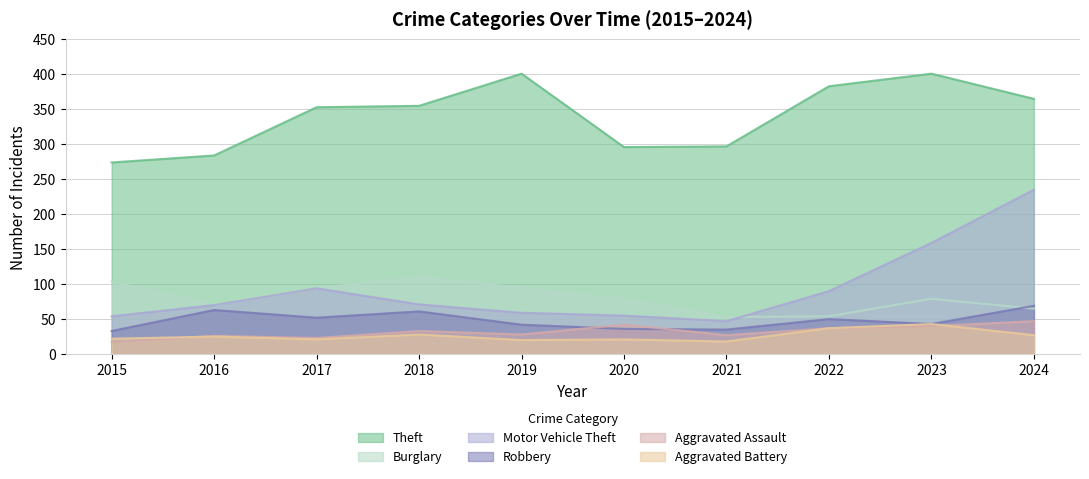

Which category has the highest value in the Burglary series?

2018